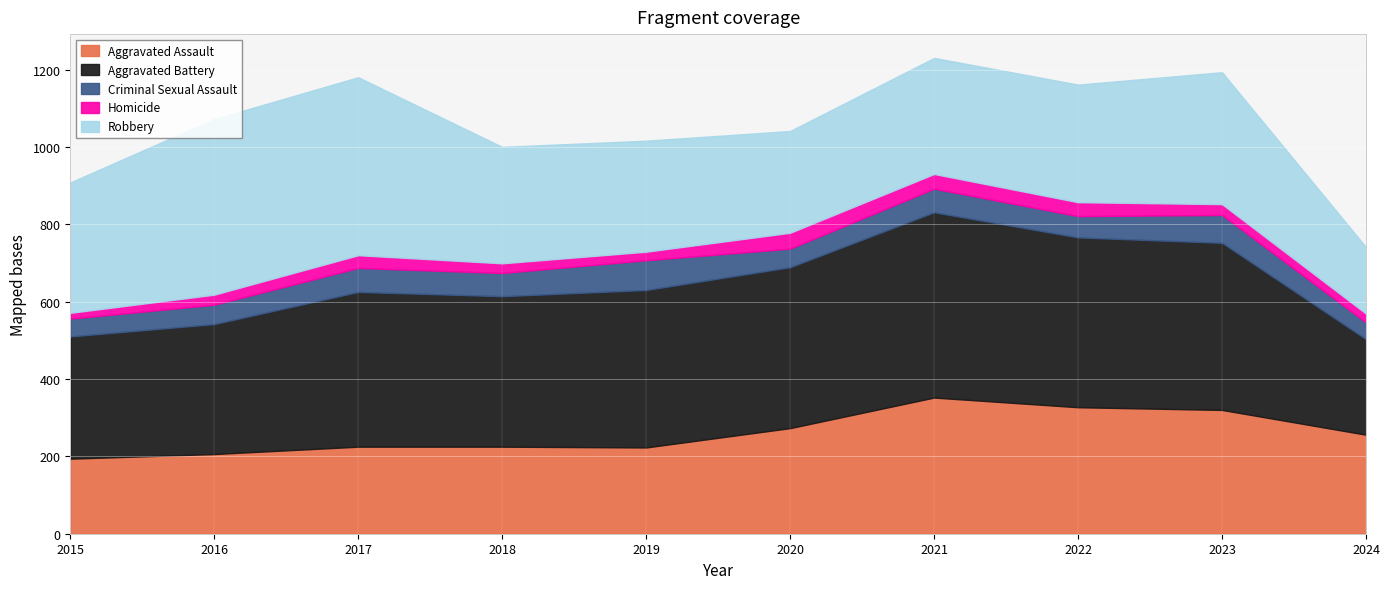

The Aggravated Battery series shows 439 at 2022. True or false?

True